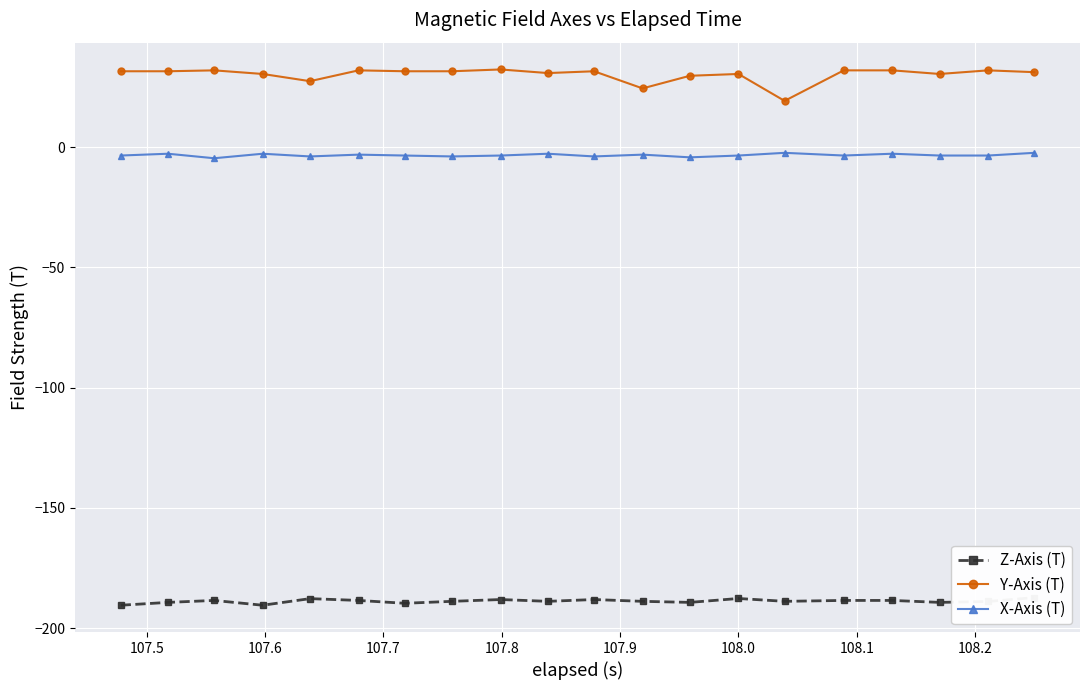

What is the highest value of the Y-Axis (T) series?

32.3